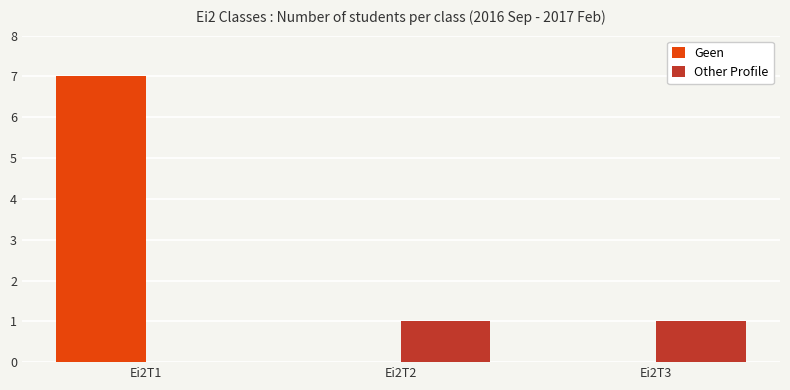

At which label does Geen reach its peak?

Ei2T1